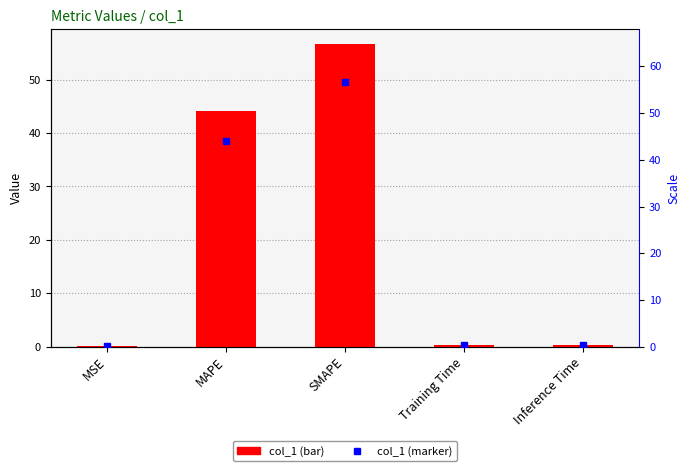

At how many categories does at least one series exceed 26?

2